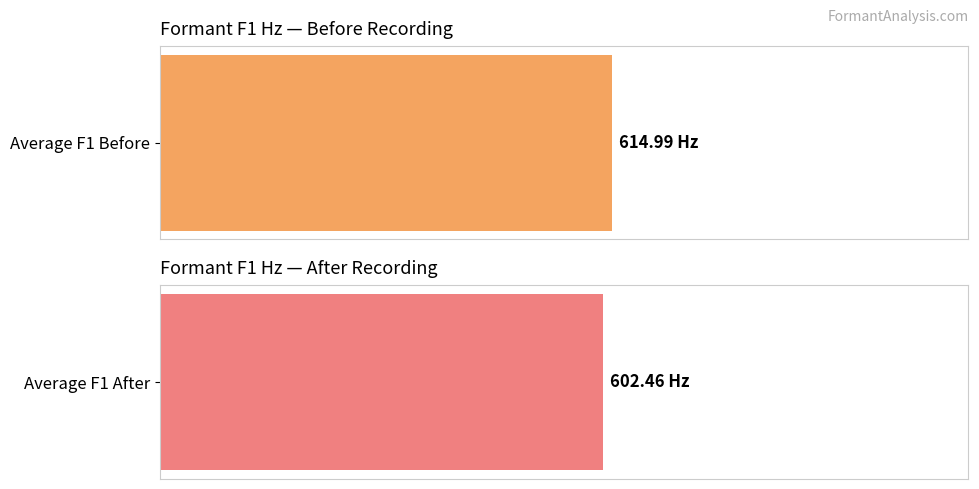

The value of F1_Hz_Before at Aattam is 463.8. True or false?

False